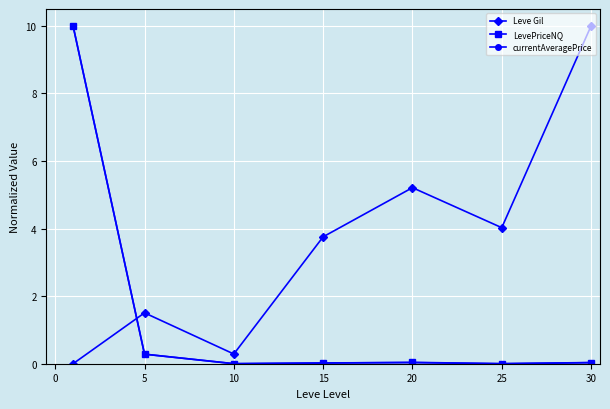

True or false: Leve Gil and currentAveragePrice cross at least once.

True